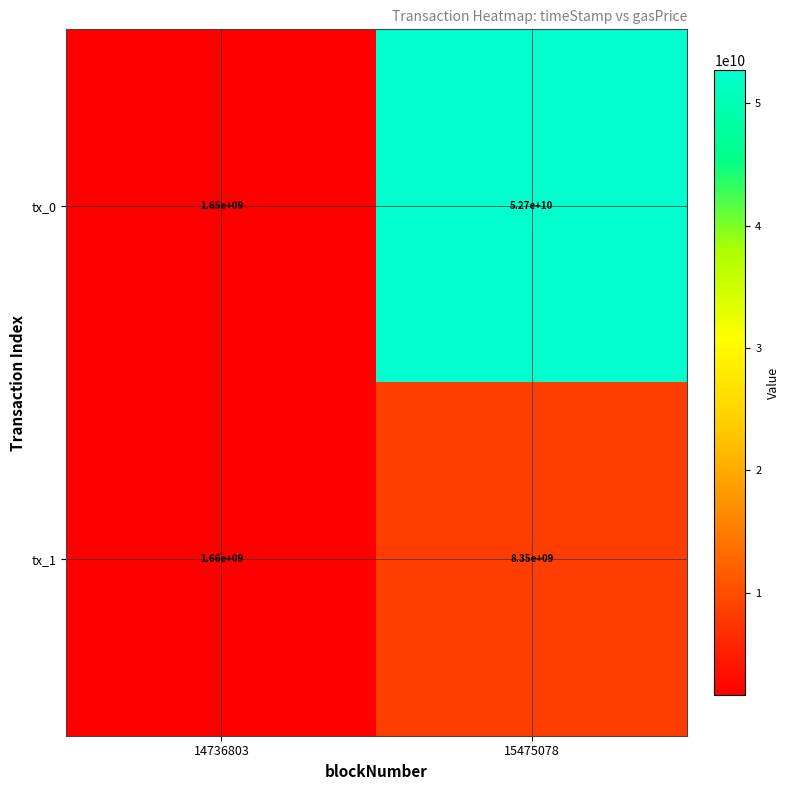

What is the approximate value of tx_1 at 15475078?

8350000000